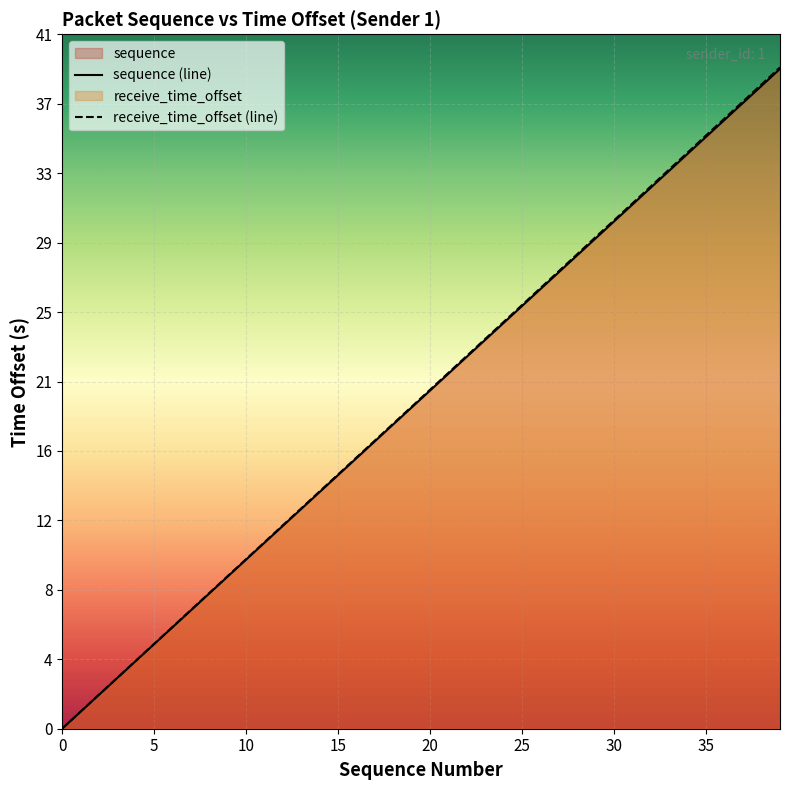

What is the average value of the receive_time_offset (line) series?

19.5